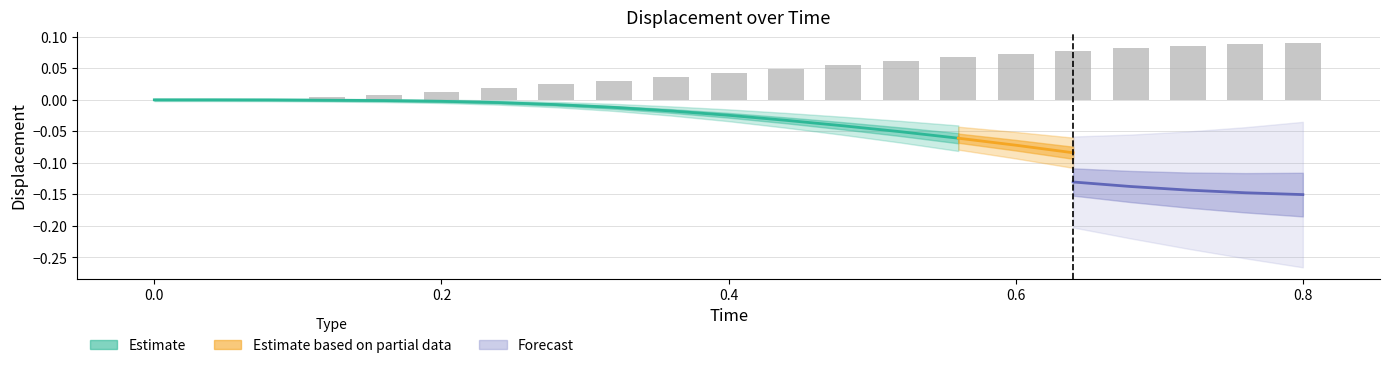

Reading left to right, what are all the values shown in this chart?

0.0	0.0	0.0	0.0	0.0	0.0	0.0	0.0	0.0	0.0	0.0	0.0	0.1	0.1	0.1	0.1	0.1	0.1	0.1	0.1	0.1